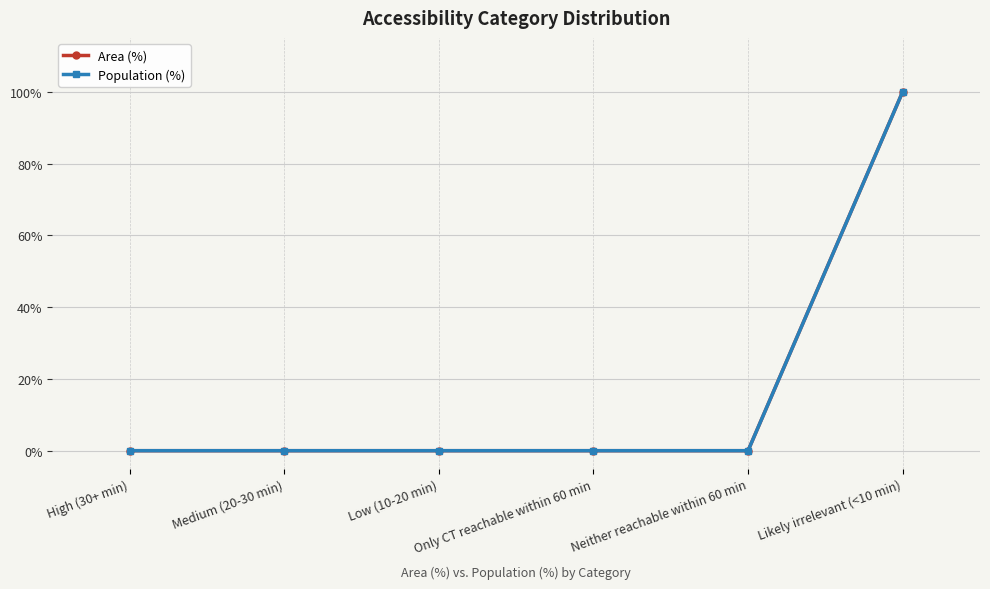

Where is Area (%) nearest to the value 50?

High (30+ min)